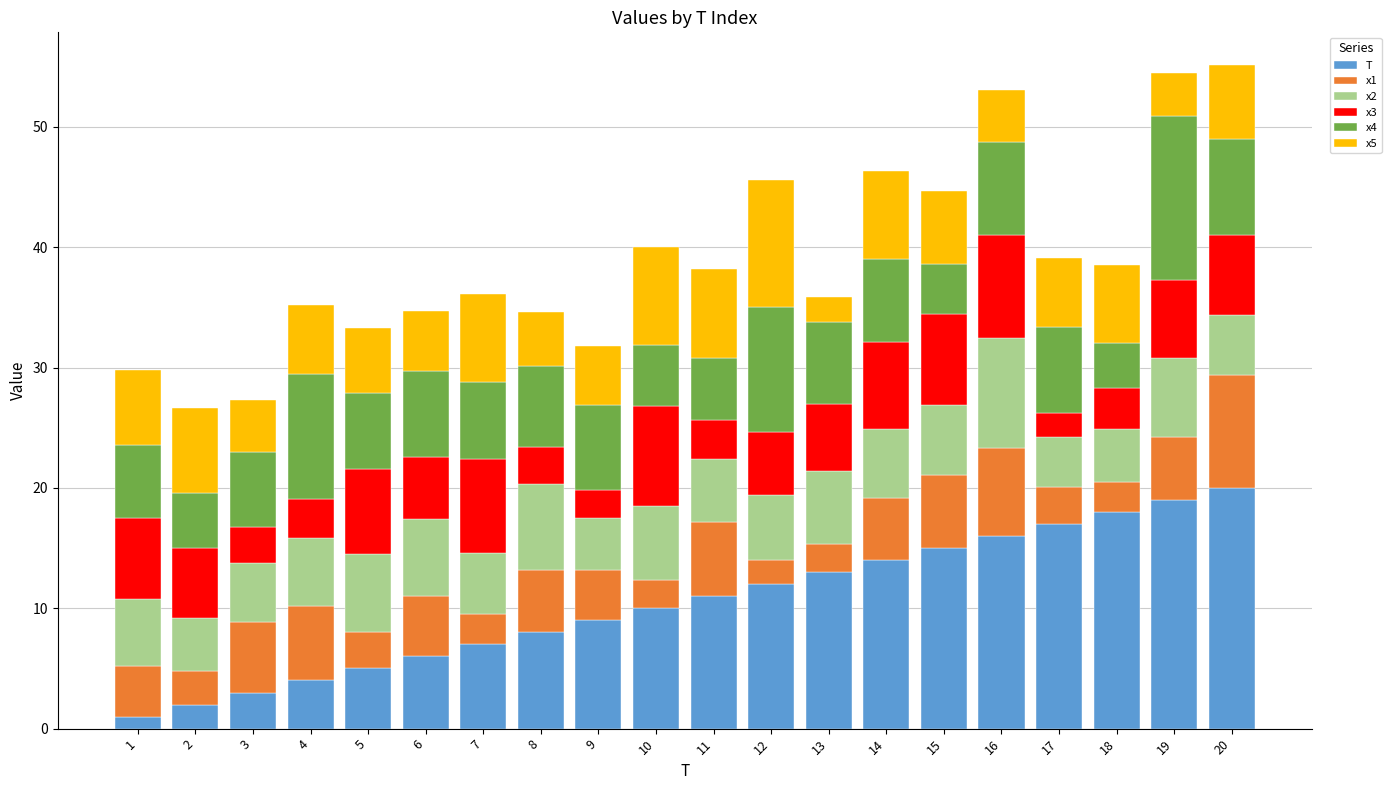

The value of T at 7 is 10.1. True or false?

False